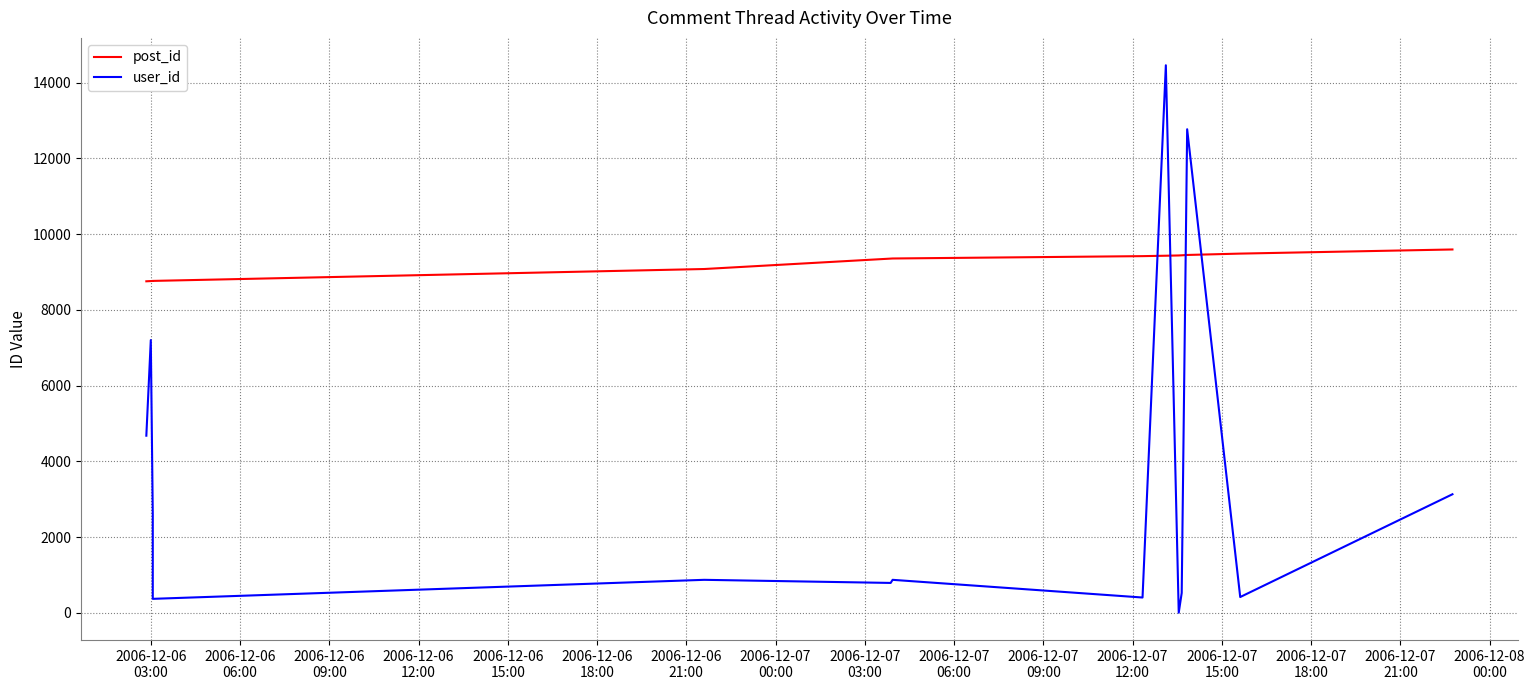

How many lines are shown in the chart?

2